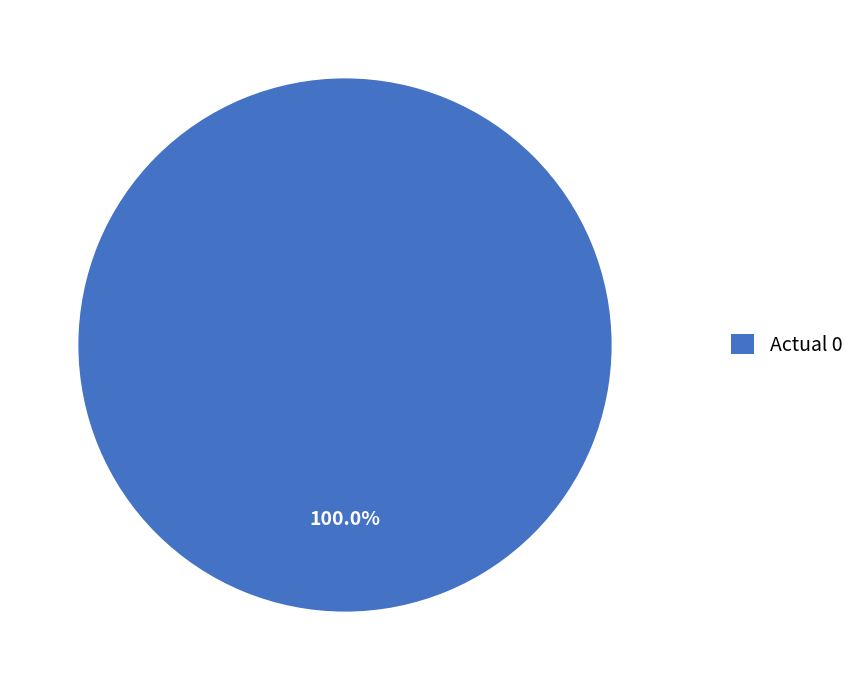

Is there a majority slice in this chart?

Yes